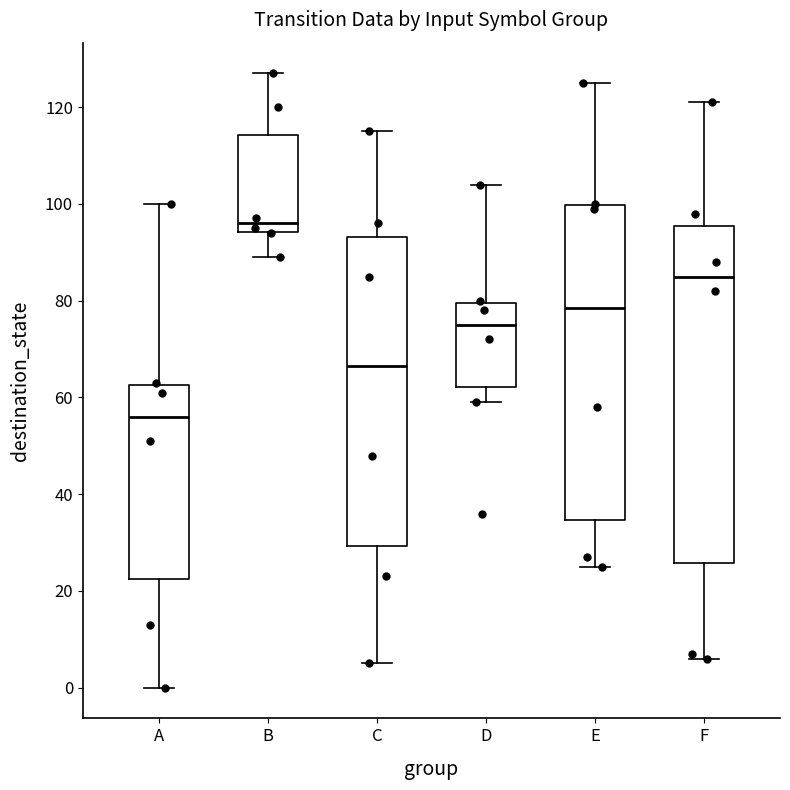

Where does the lower whisker of the box for A end on the y-axis? The values are not printed on the chart, so give them approximately, as read against the axis.

0